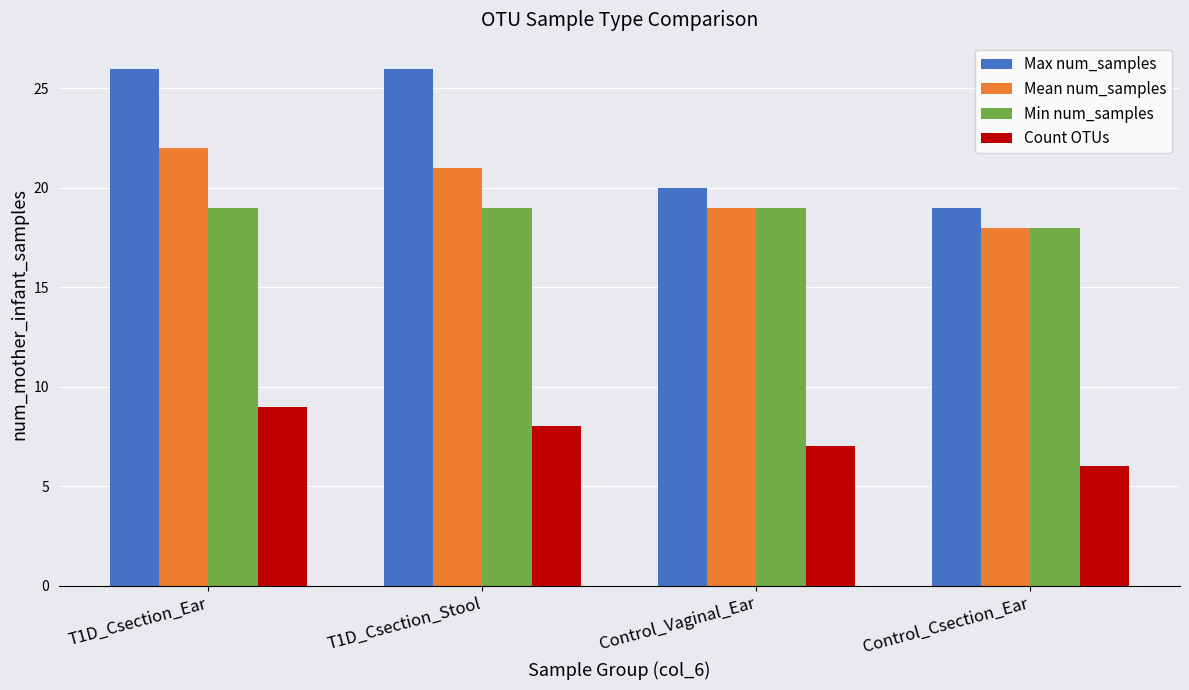

Which series has the largest total across all categories?

Max num_samples